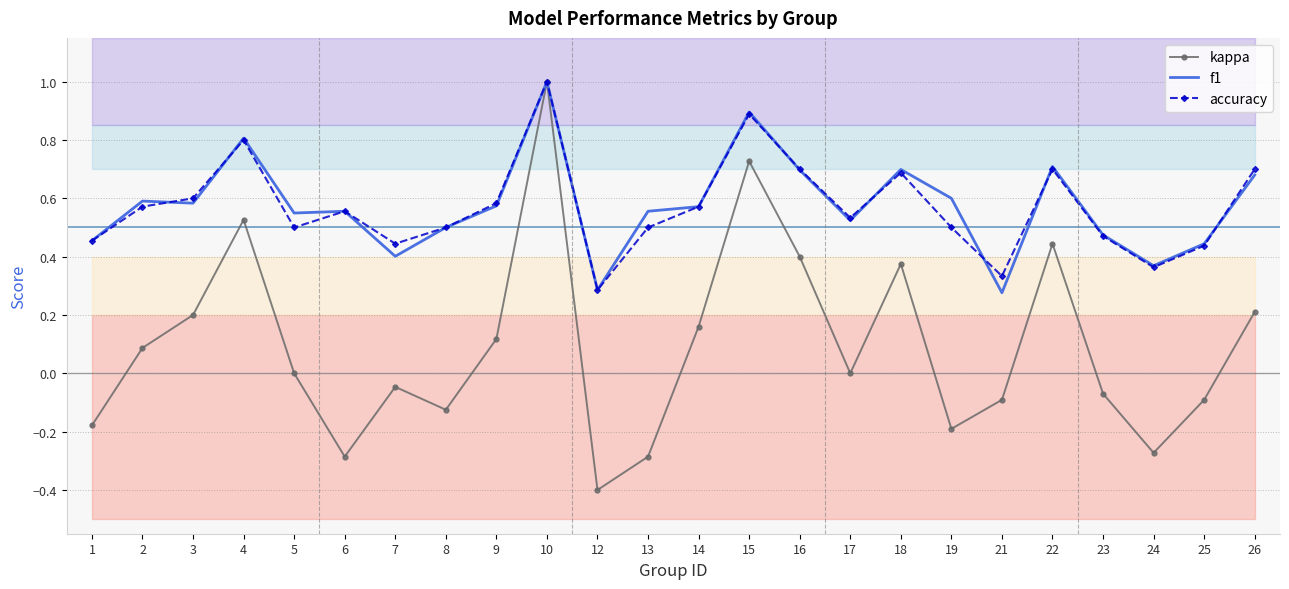

Which has a higher value, 13 or 6?

13